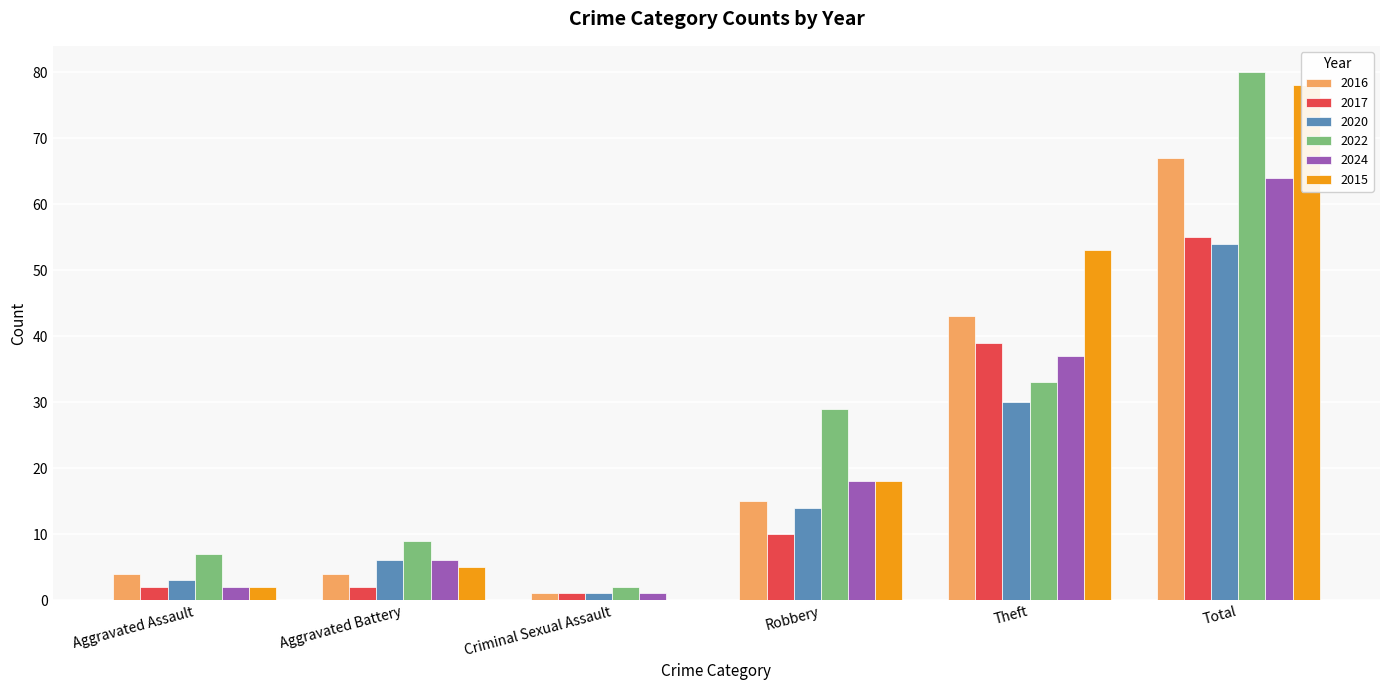

How many data points in 2024 are less than 18?

3